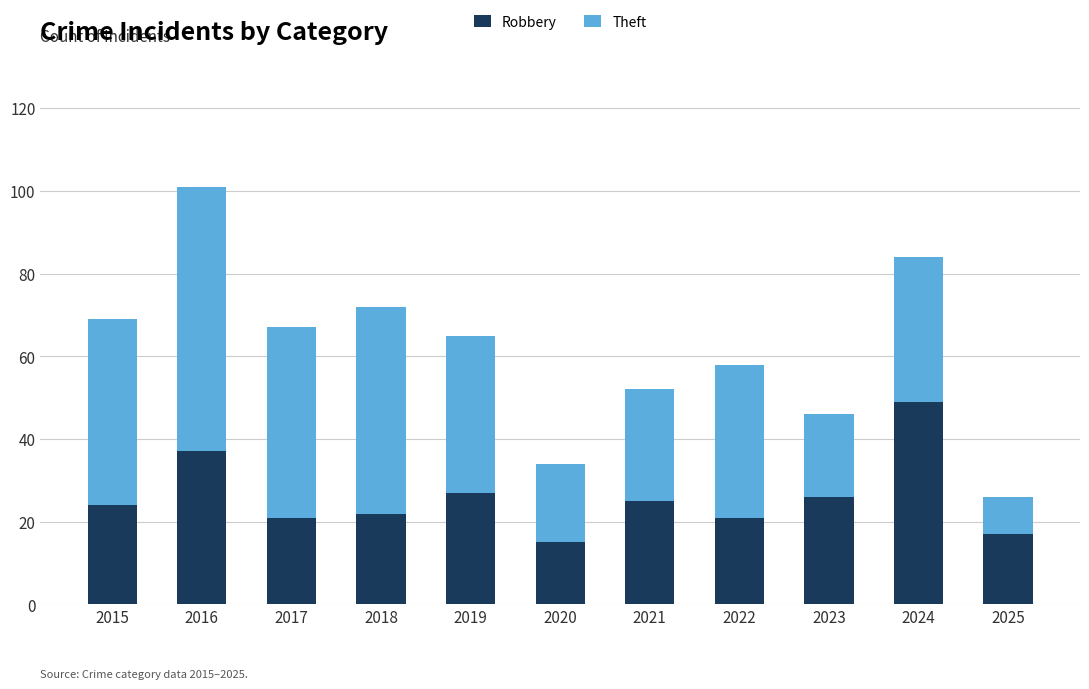

What is the sum of all Robbery values?

284